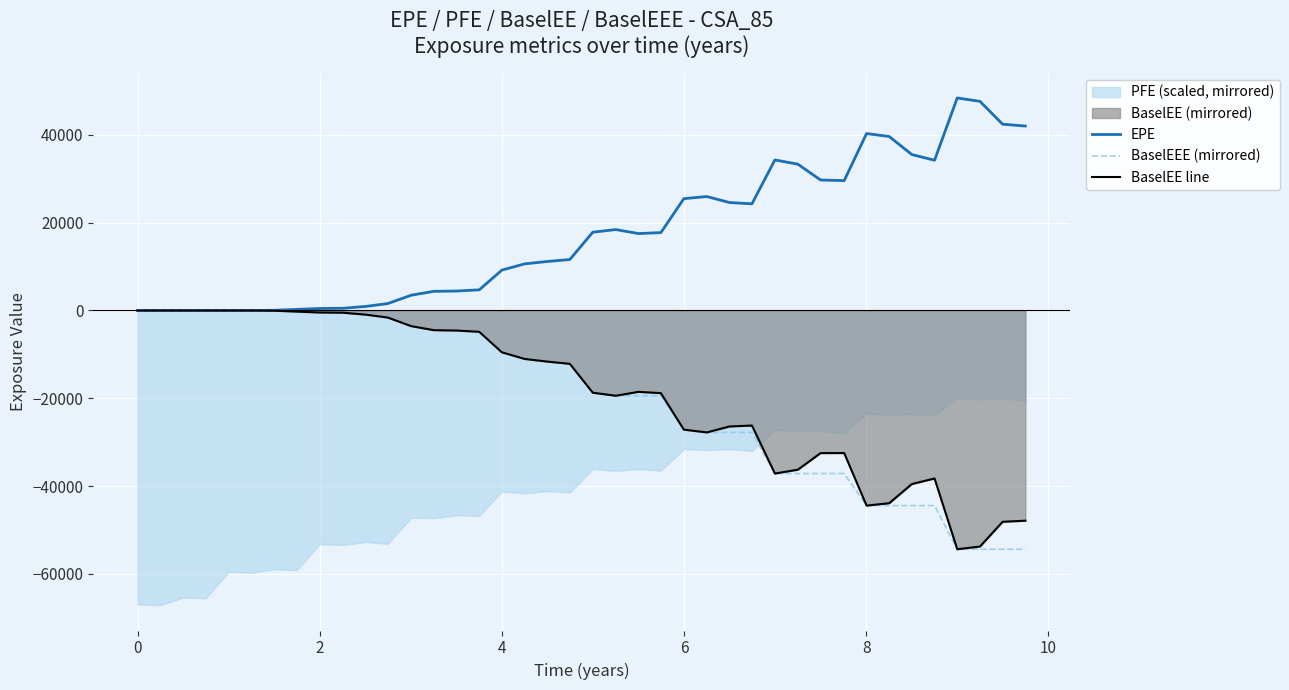

What is the maximum value for EPE?

48429.3